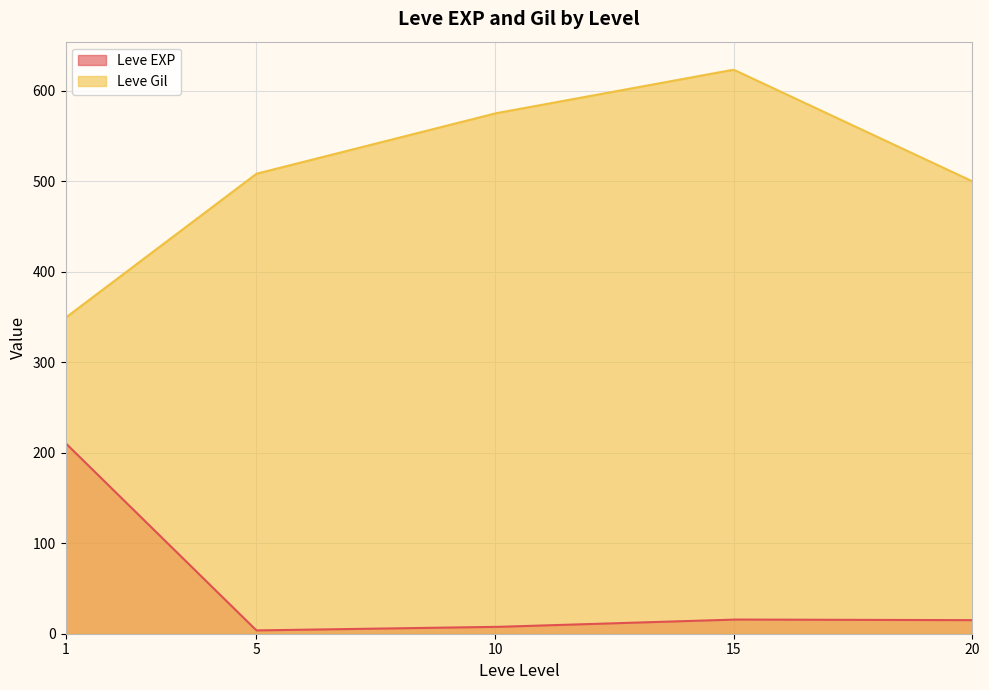

After their last crossing, which series has the higher values: Leve Gil or Leve EXP?

Leve Gil